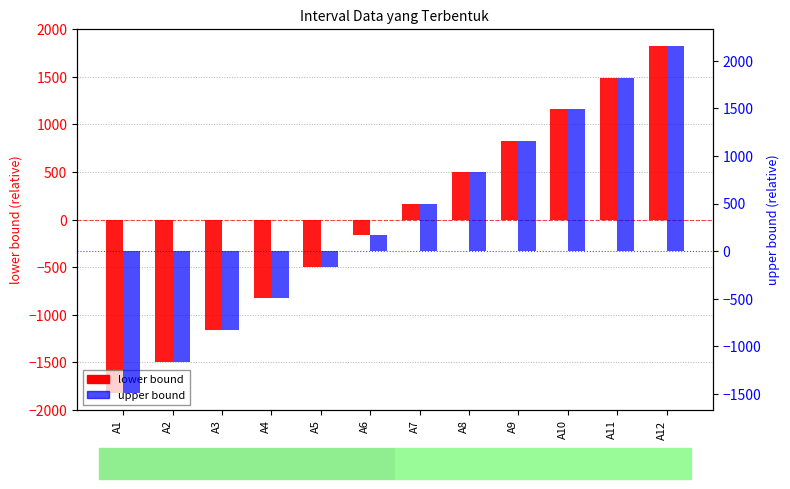

At how many categories does at least one series exceed 118?

7